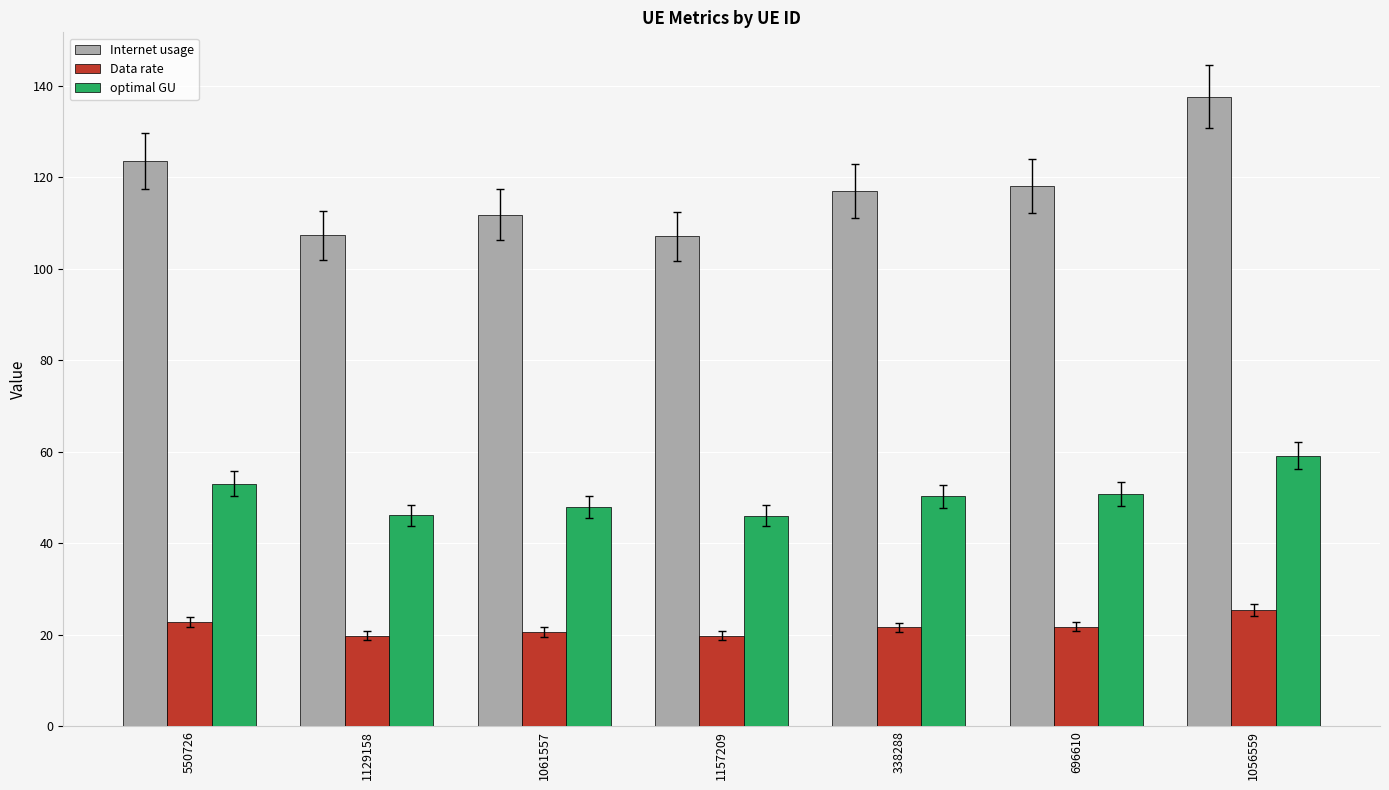

What is the label of the 5th bar from the left?

338288